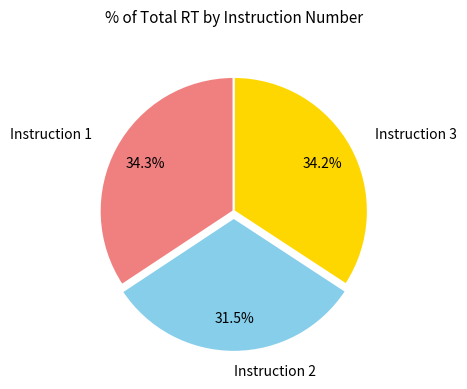

Which category has the smallest portion of the pie?

Instruction 2